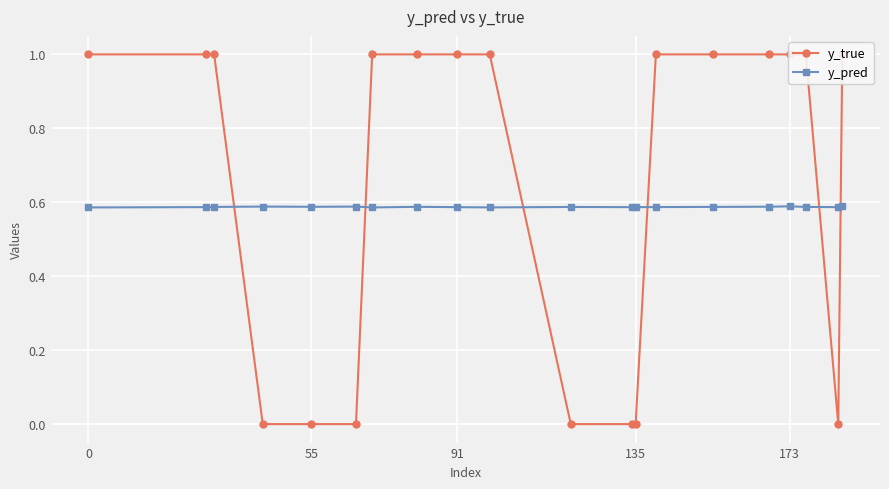

What is the value of the y_pred point at the 11th from the left?

0.6